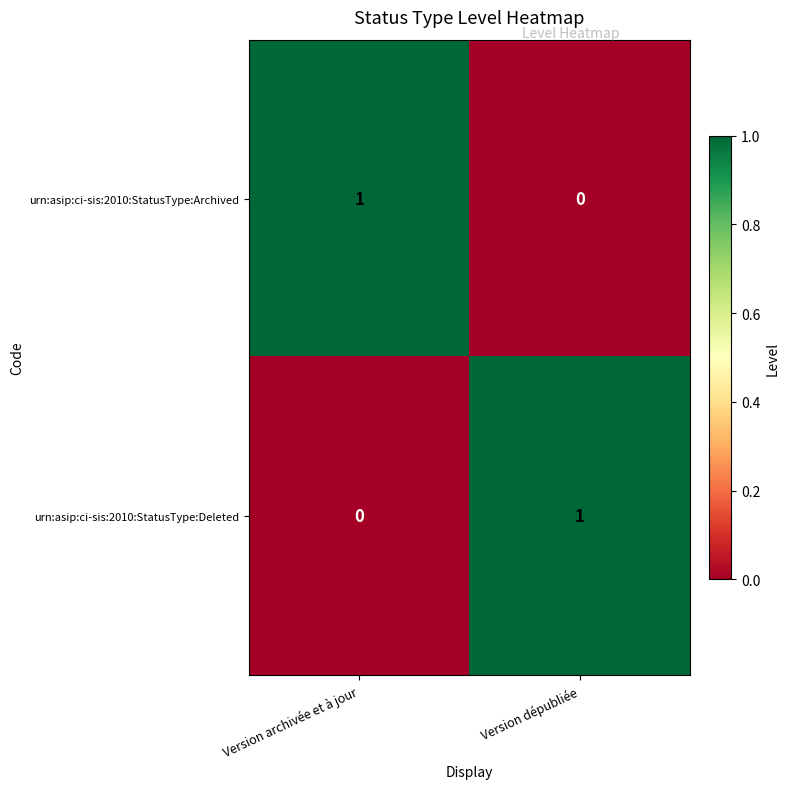

The value of urn:asip:ci-sis:2010:StatusType:Archived at Version archivée et à jour is 1. True or false?

True